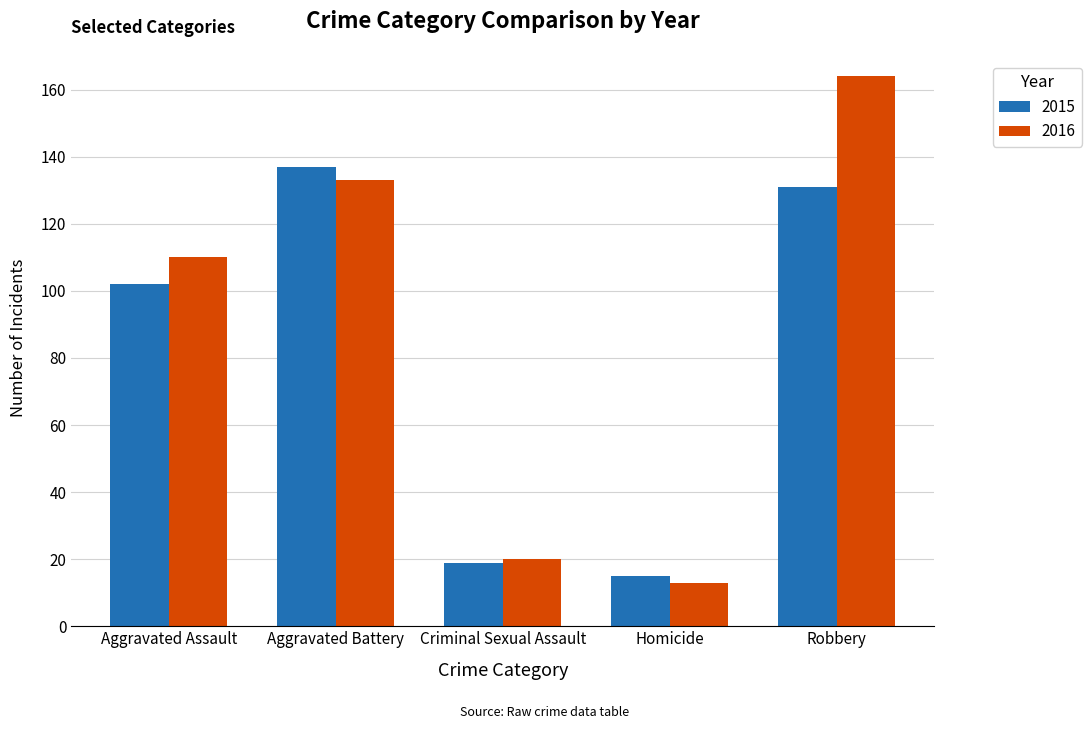

The value of 2015 at Robbery is 131. True or false?

True